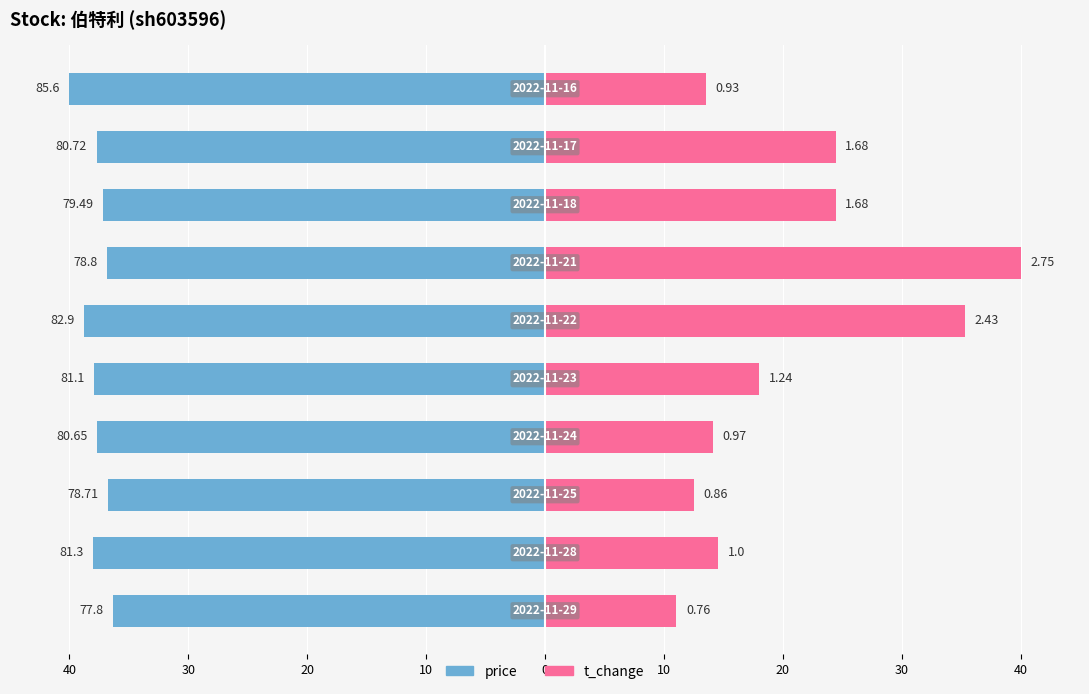

How many data points in t_change are above 18?

5